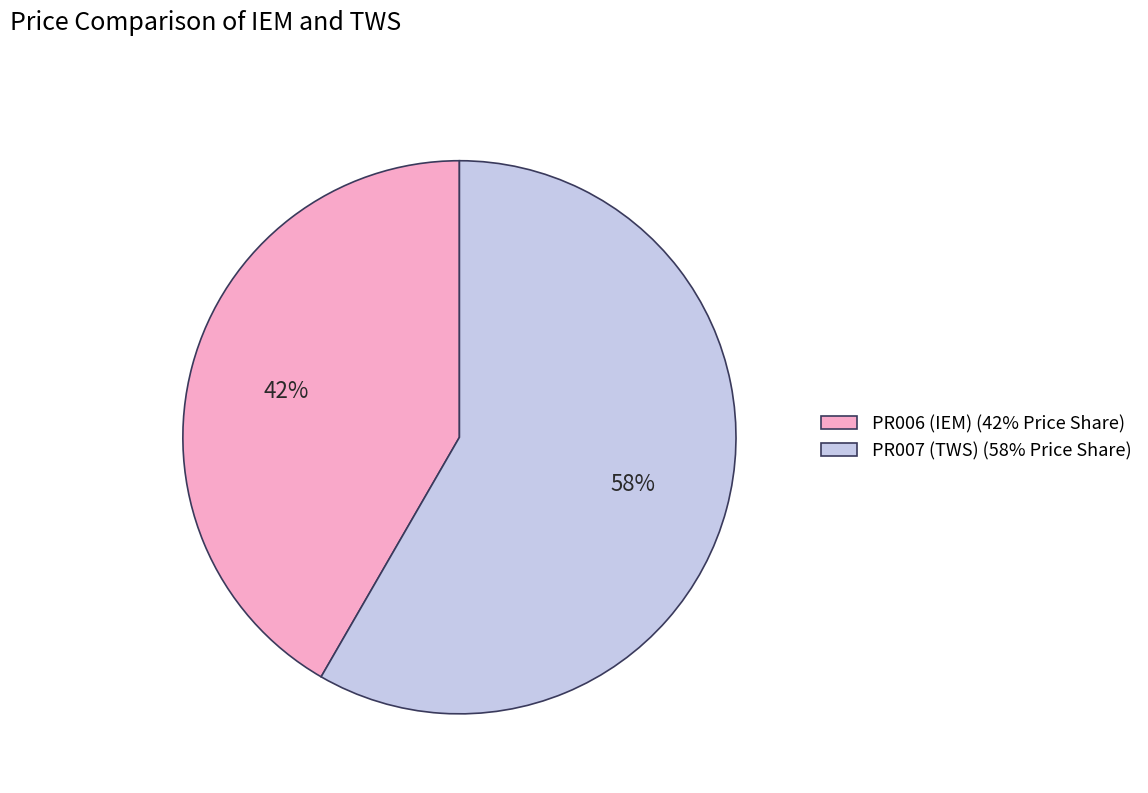

Does PR006 account for over 50% of the chart?

No